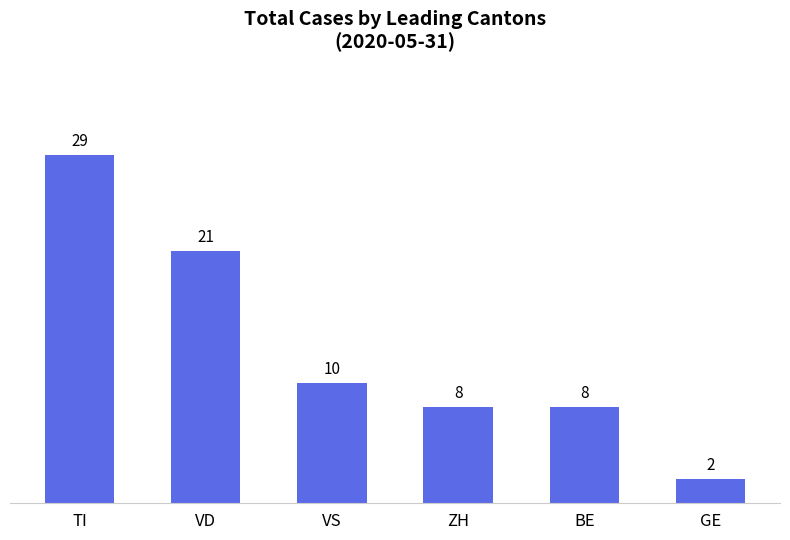

Which has a higher value, ZH or GE?

ZH